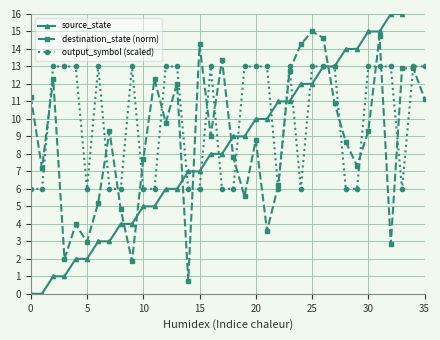

The output_symbol (scaled) series shows 13.0 at 35. True or false?

True